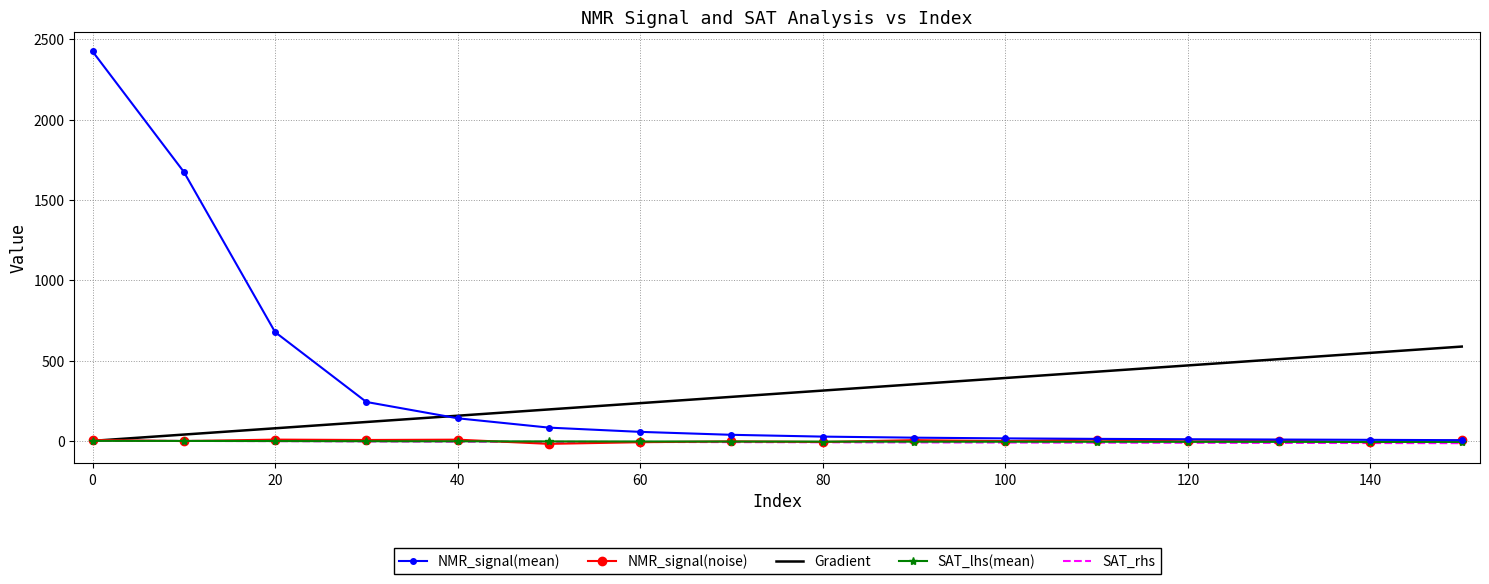

What is the highest value of the Gradient series?

587.1